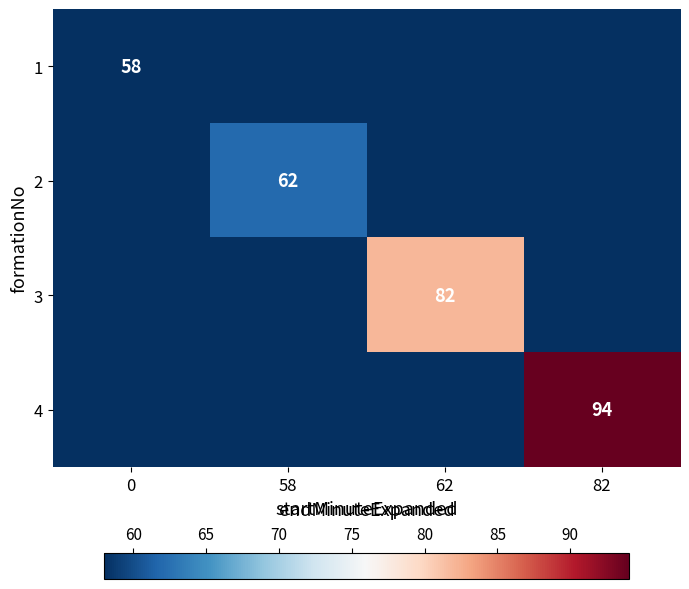

The value of 1 at 0 is 96. True or false?

False